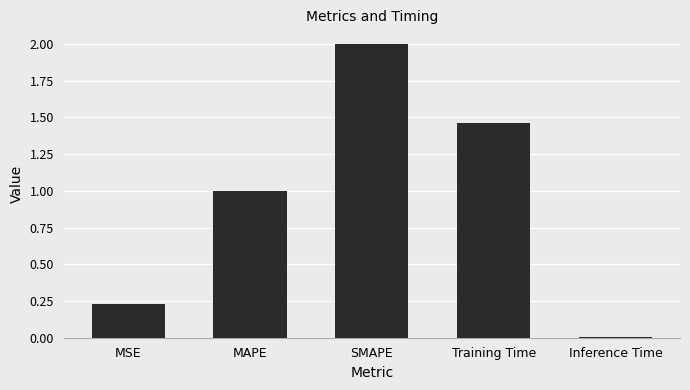

At which category does the chart reach its peak across all series?

SMAPE